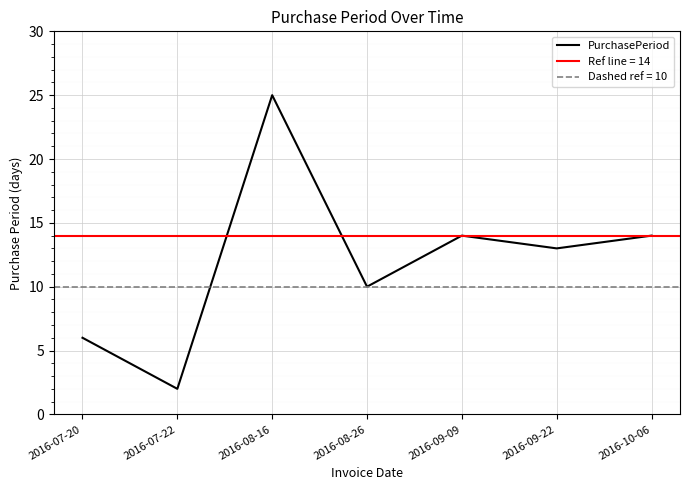

What is the maximum value shown in the chart?

25